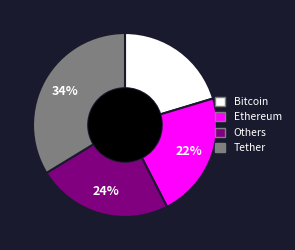

To the nearest percent, what is the average slice percentage?

25%